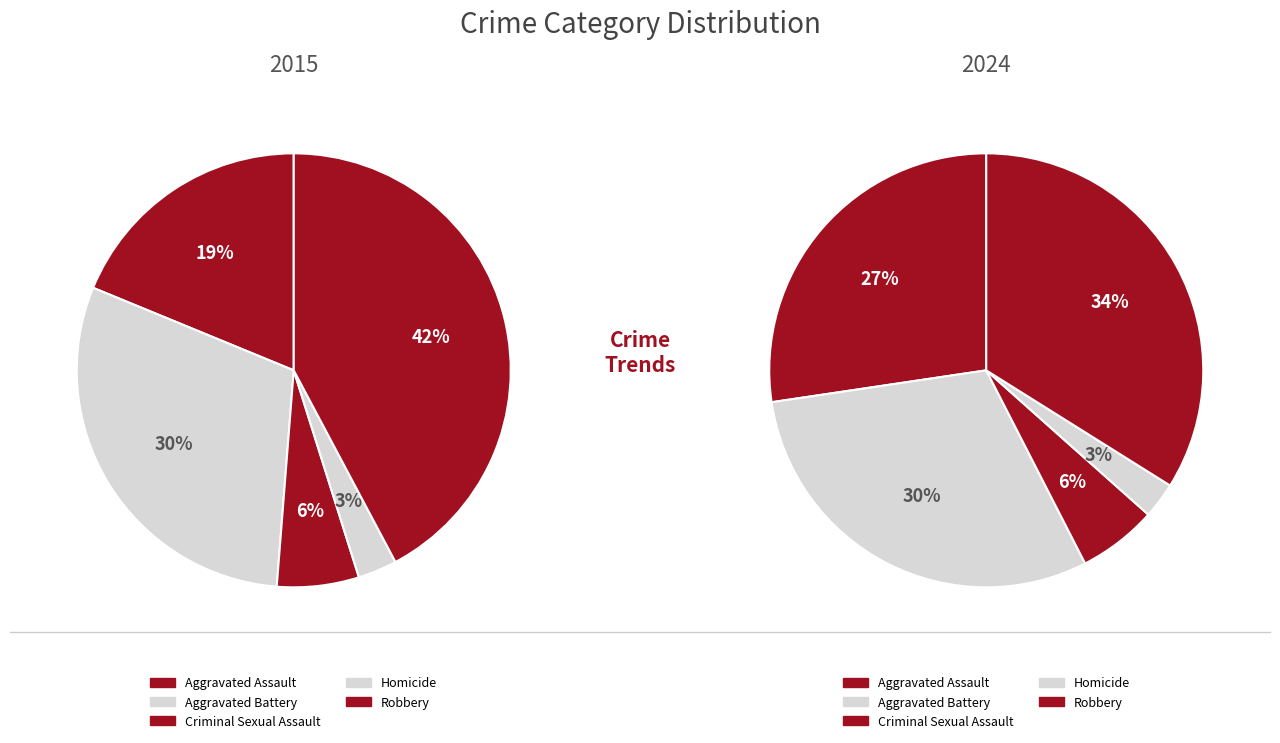

Rank the series at Homicide from highest to lowest value.

2015, 2024